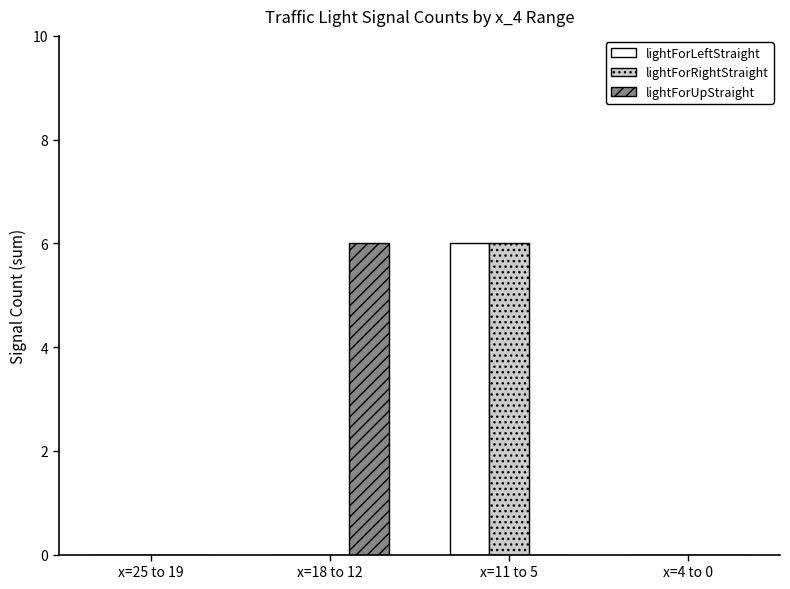

How many groups of bars are there?

4